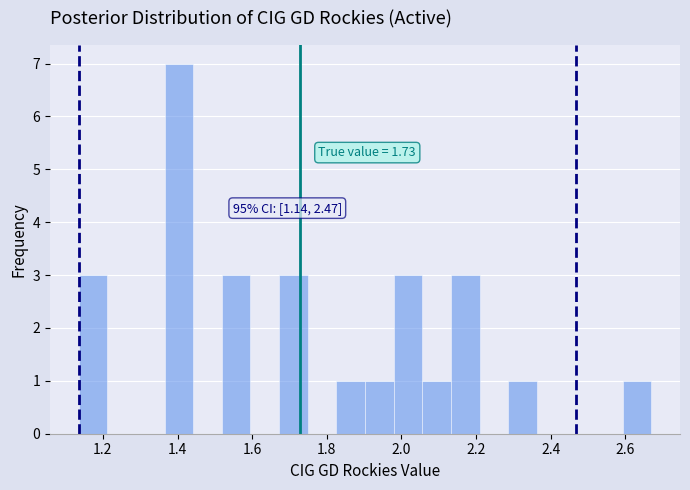

Around what value on the x-axis is the tallest bar? Give the approximate position of its centre, as read against the axis.

1.40